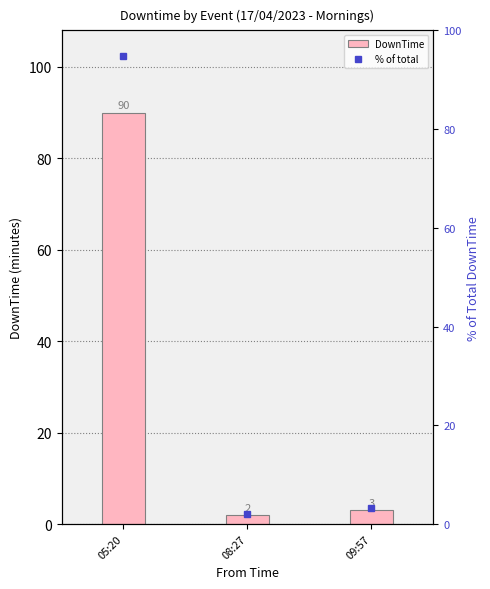

What is the minimum value for % of total?

2.1